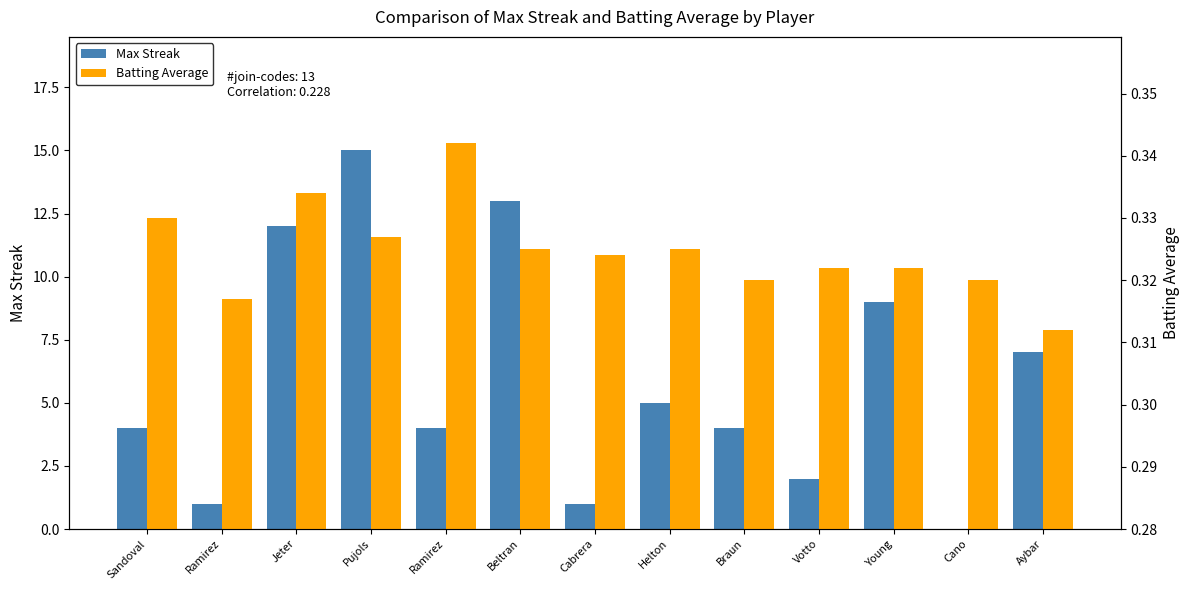

What is the highest value of the Batting Average series?

0.3